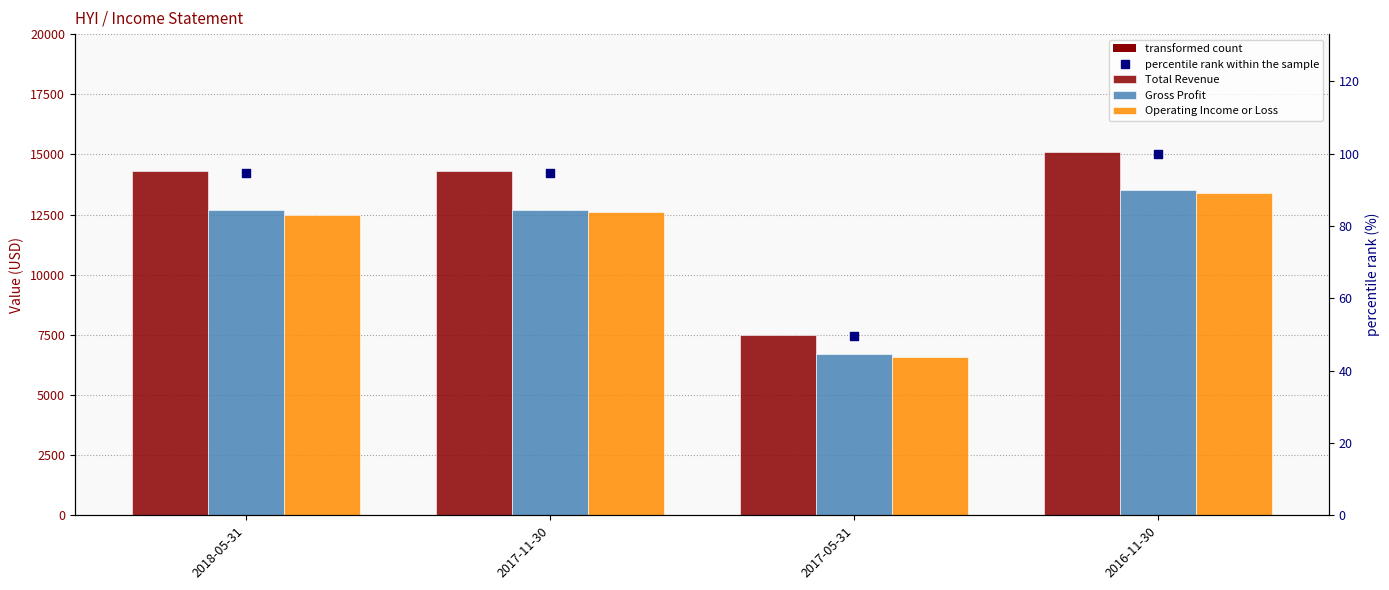

What is the total value across all series at 2018-05-31?

39594.7